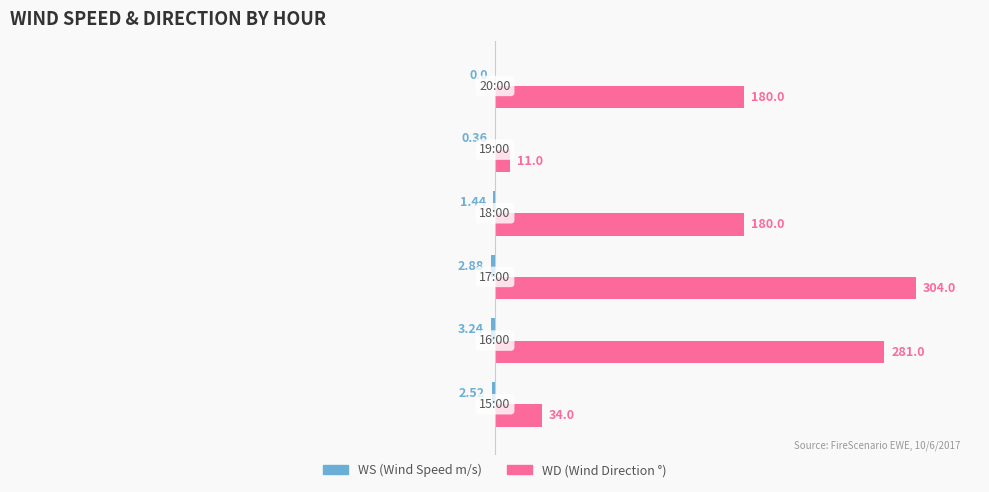

How many categories are shown in the chart?

6